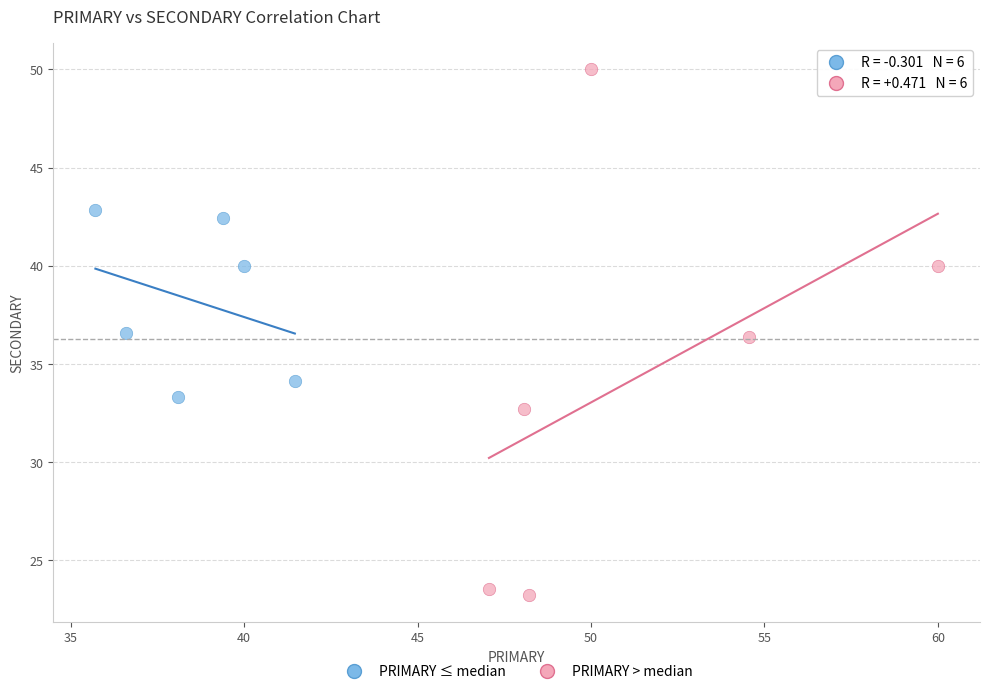

Which series reaches the minimum Y coordinate?

PRIMARY > median